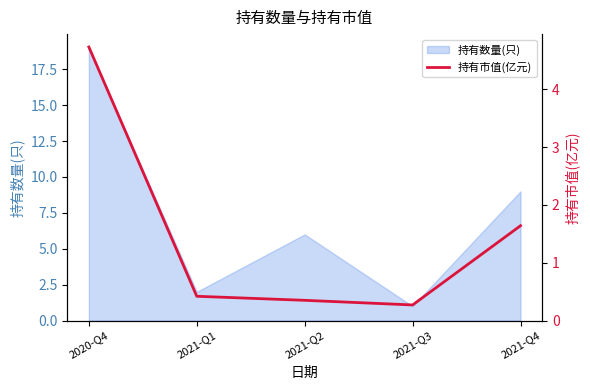

The value at 2021-Q4 is 1.6. True or false?

True